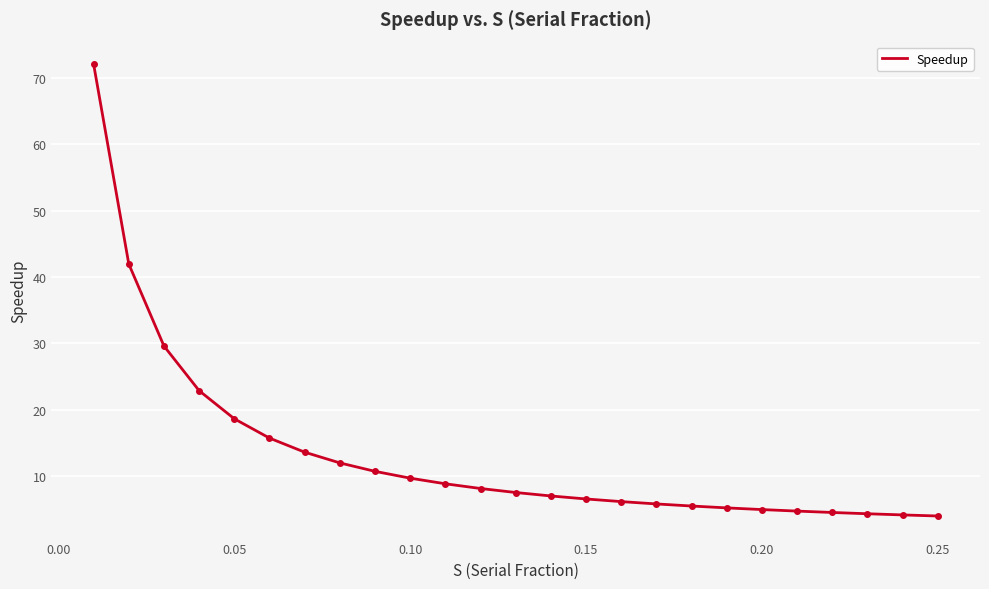

What is the difference between the maximum and minimum values?

68.2